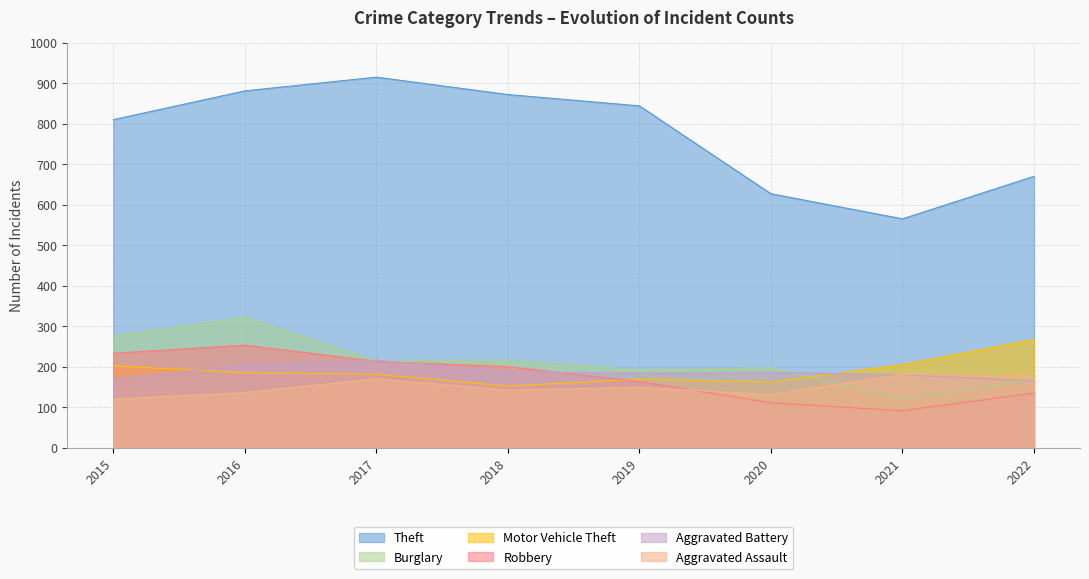

What is the greatest value displayed?

915